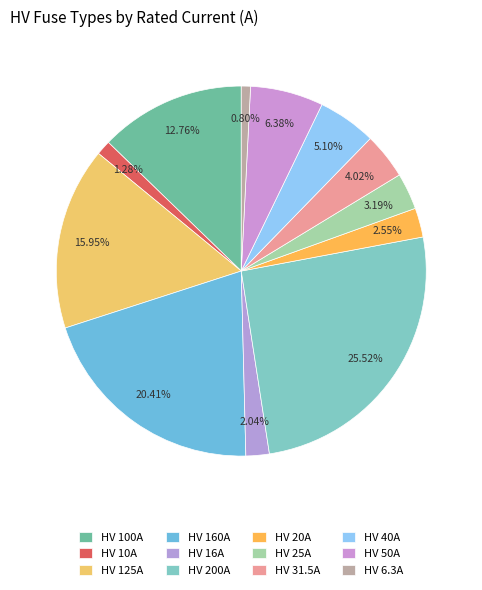

What is the smallest slice in the pie chart?

HV 6.3A